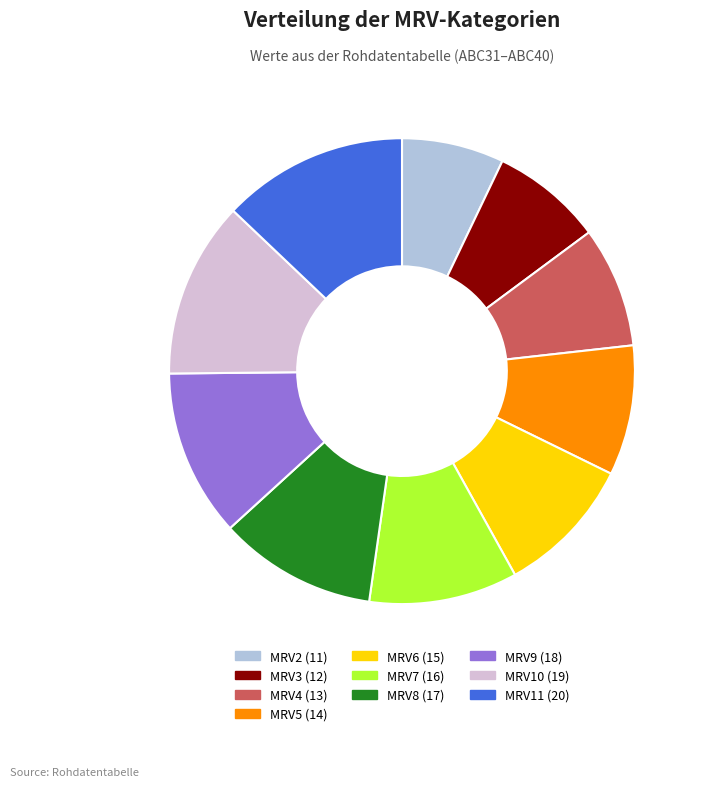

The MRV5 slice represents 2% of the pie. True or false?

False